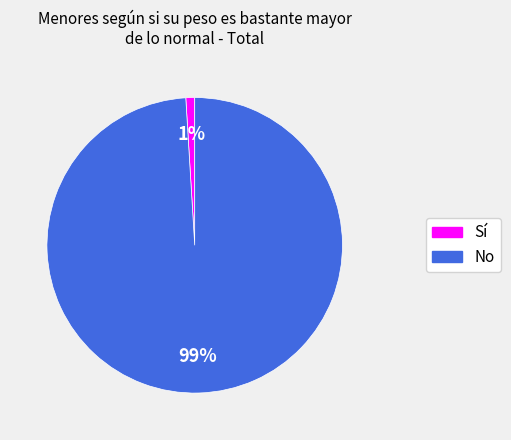

Which has a higher value, No or Sí?

No